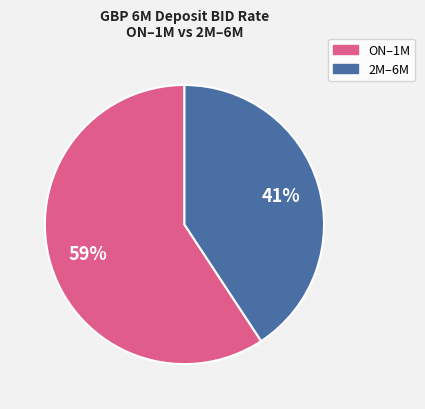

Is there any slice that represents more than half of the pie?

Yes